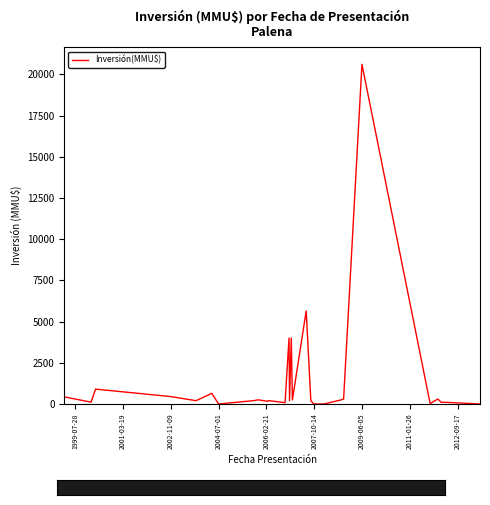

How many interior local valleys (lower than both neighbors) does the data have?

8